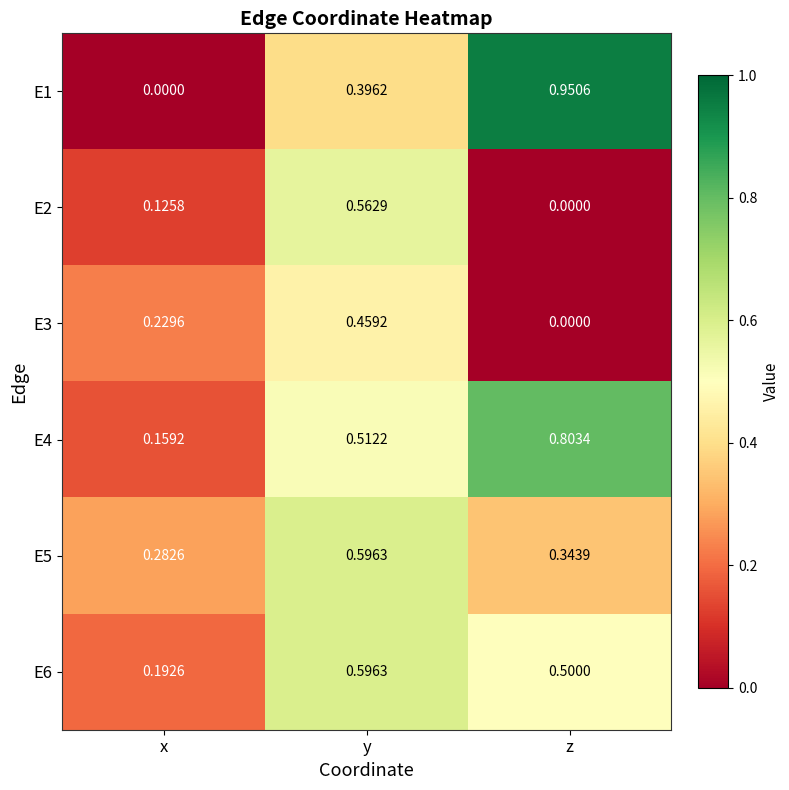

Which series has the widest spread of values?

E1